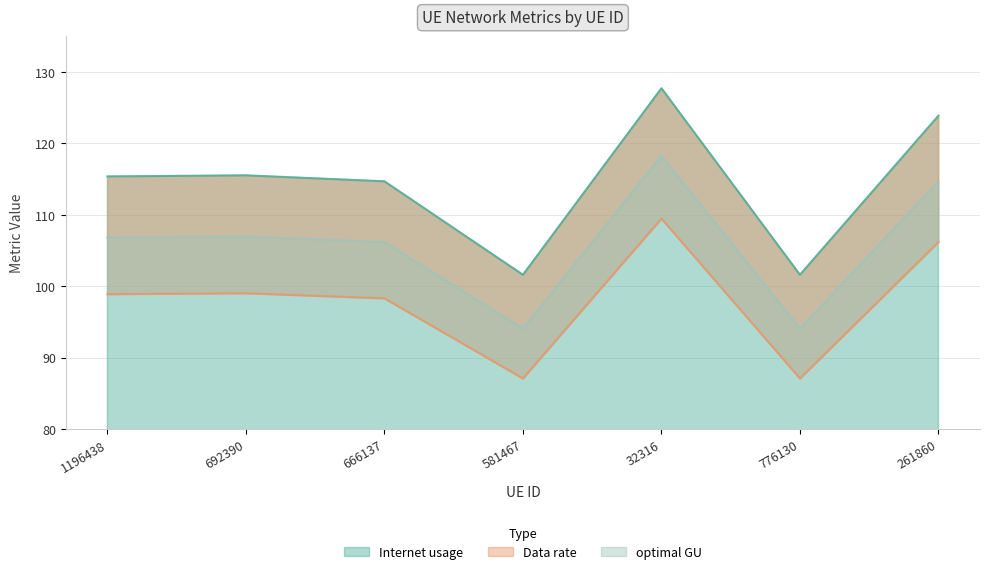

What are all the series names shown in the legend?

Internet usage, Data rate, optimal GU